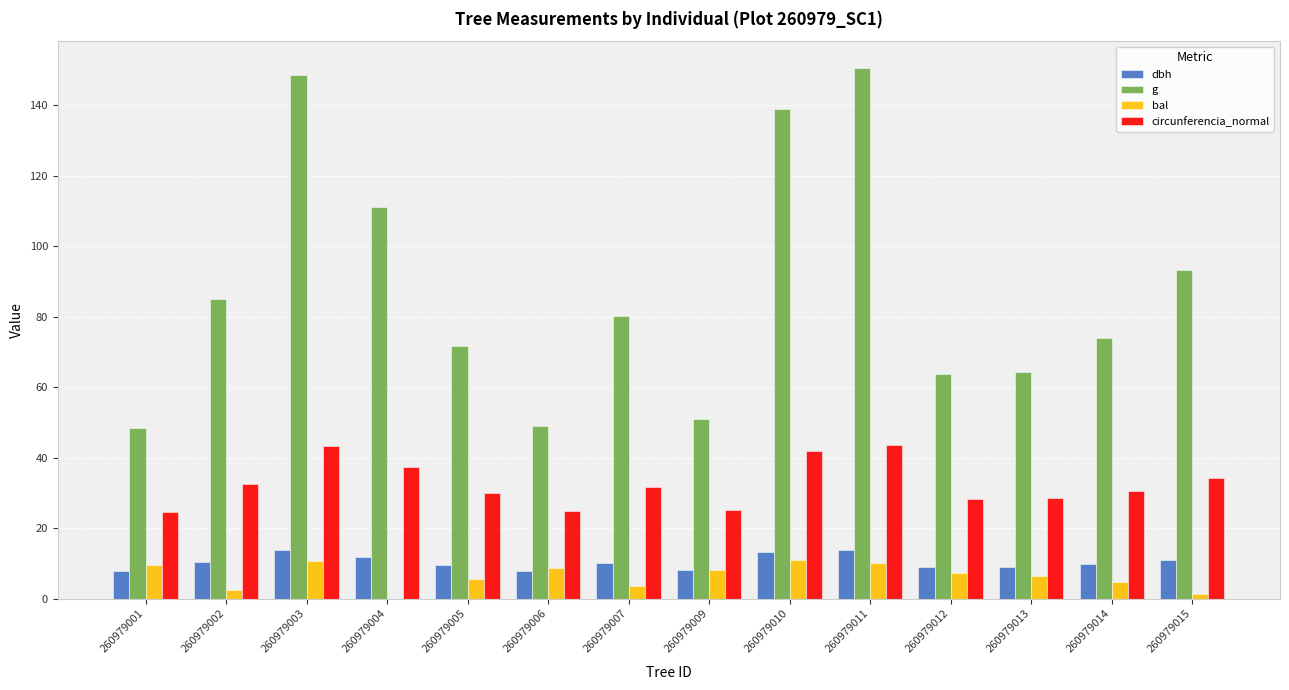

What is the sum of the g values at 260979006 and 260979011?

199.7